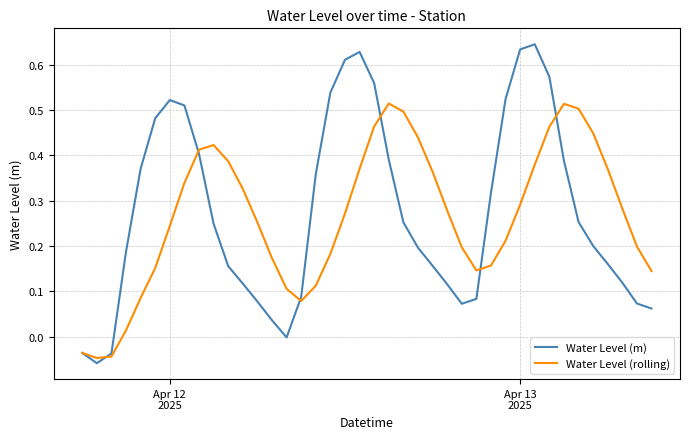

Which series has the widest spread of values?

Water Level (m)